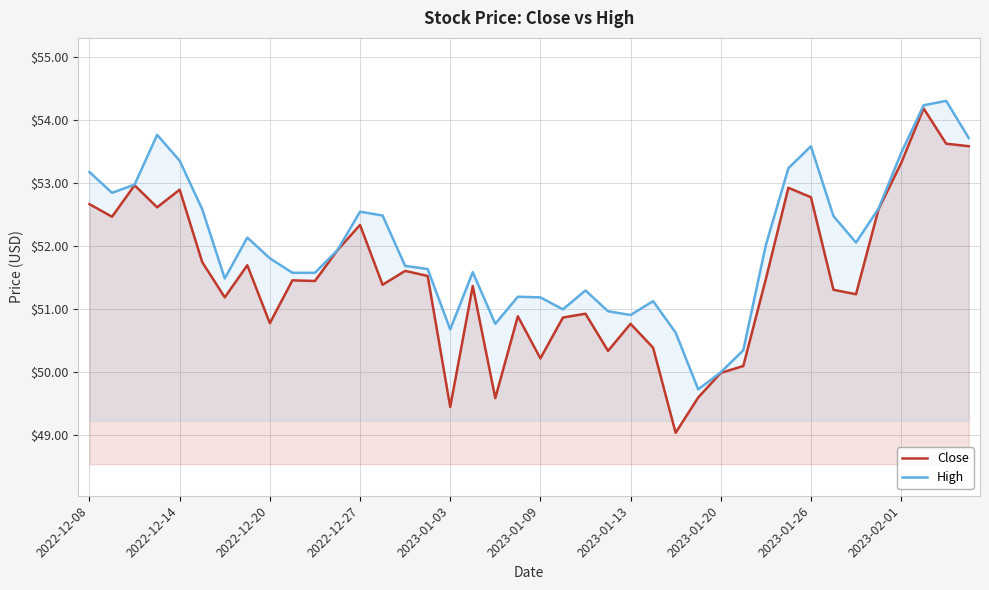

What is the minimum value shown in the chart?

49.0